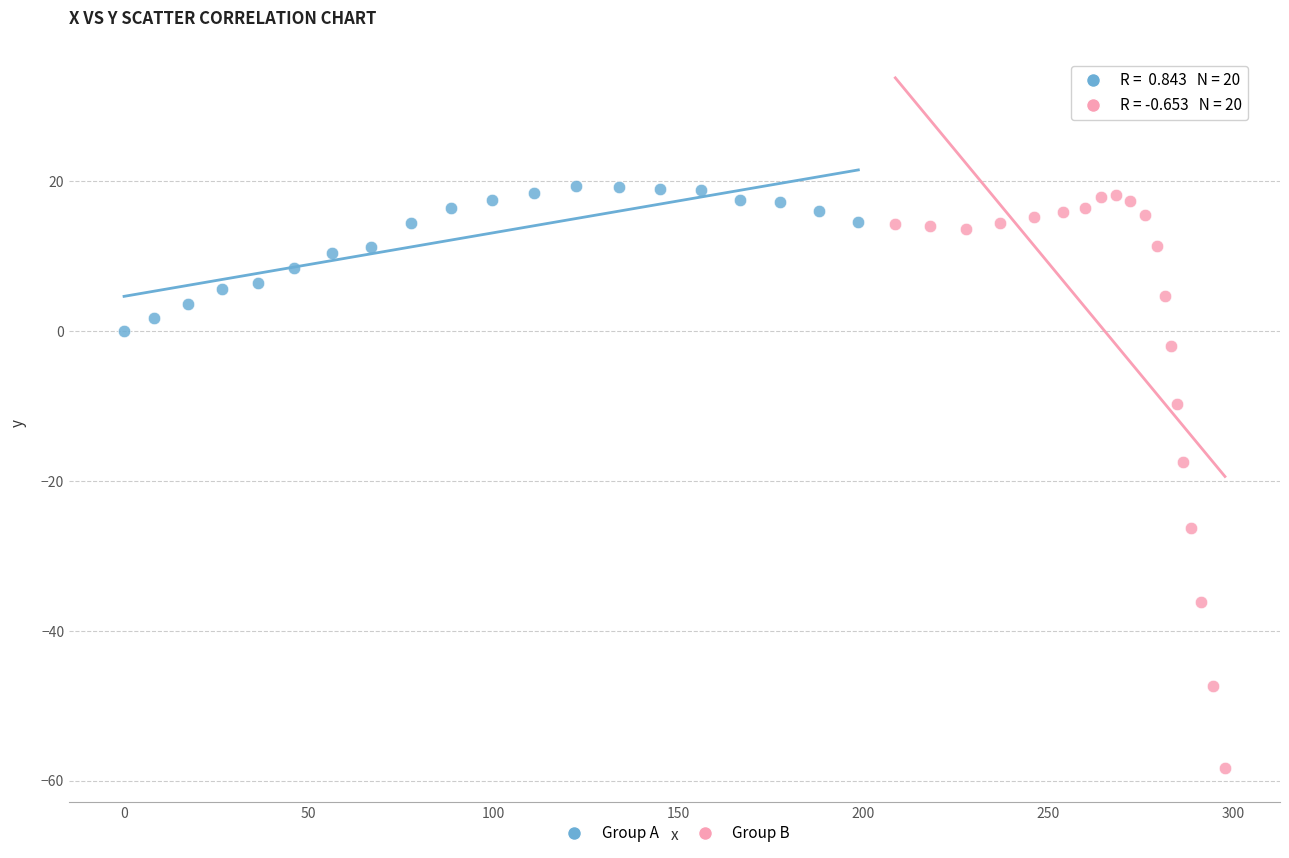

Which series reaches the minimum Y coordinate?

Group B